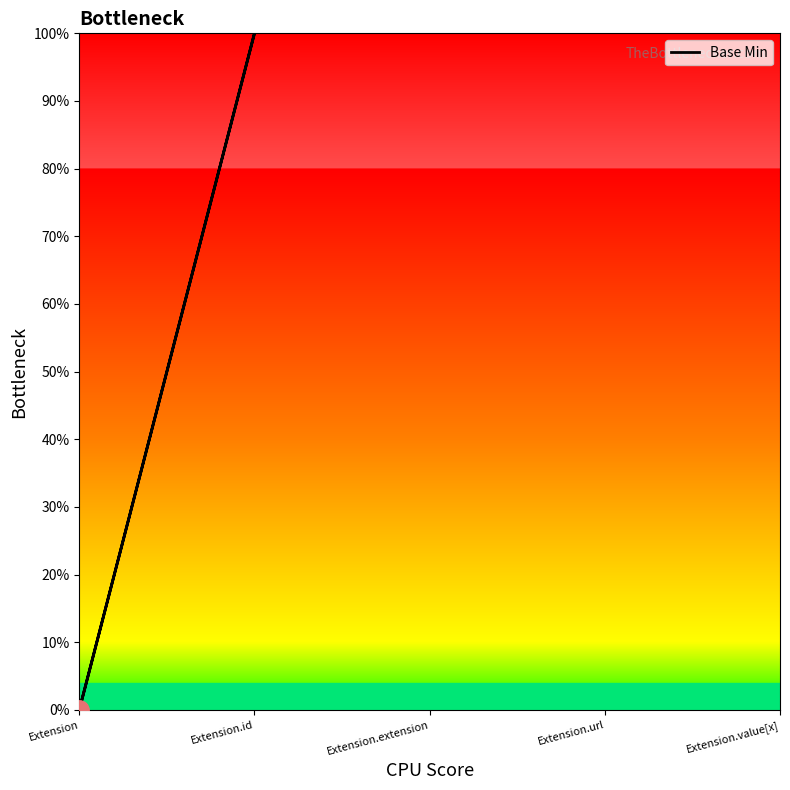

How many categories are shown in the chart?

5